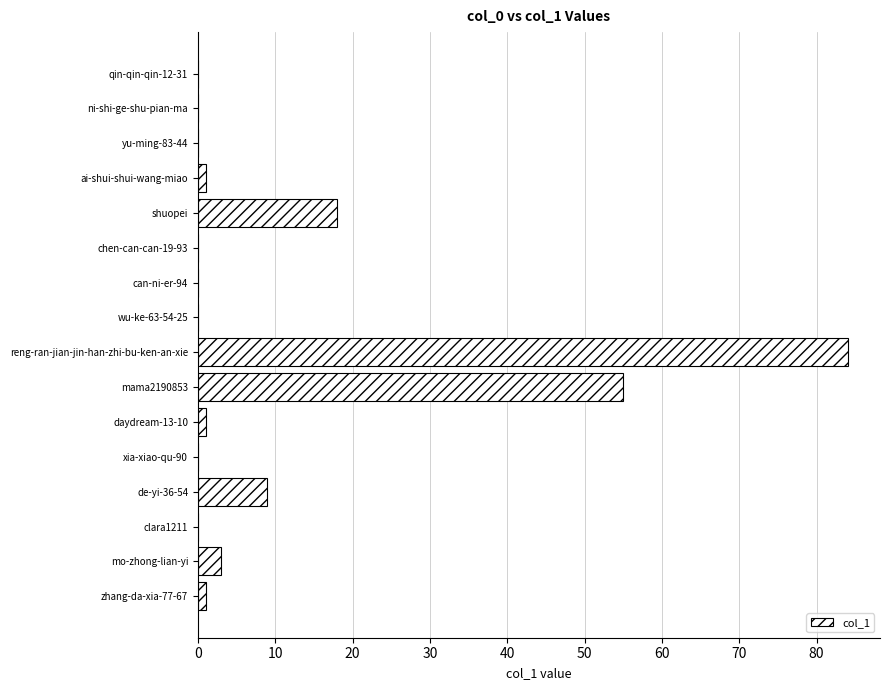

What is the sum of all values?

172